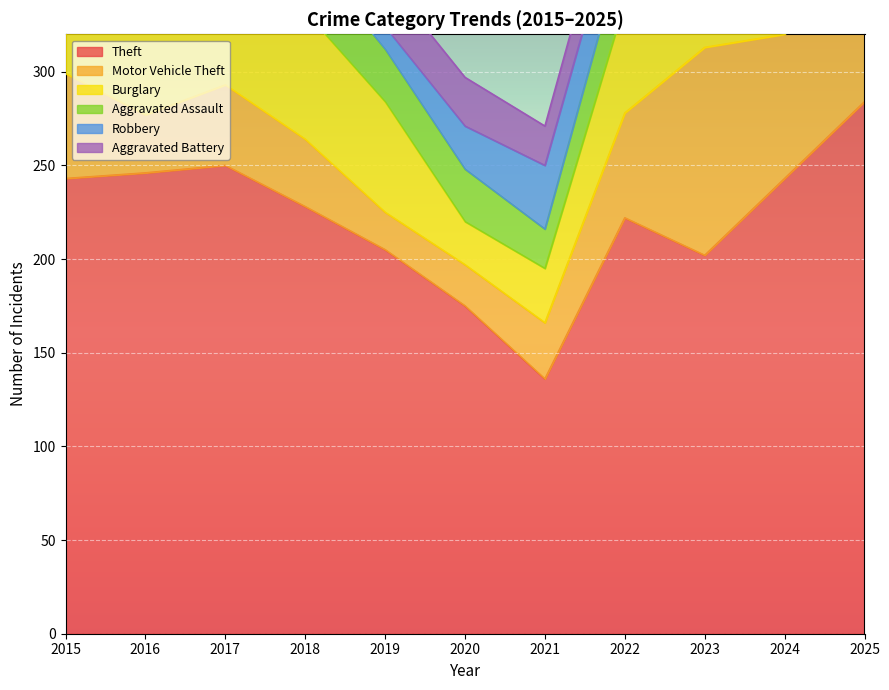

The value of Robbery at 2019 is 8. True or false?

False